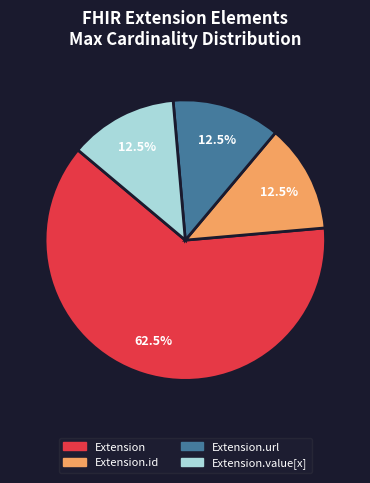

Which category has the biggest portion of the pie?

Extension